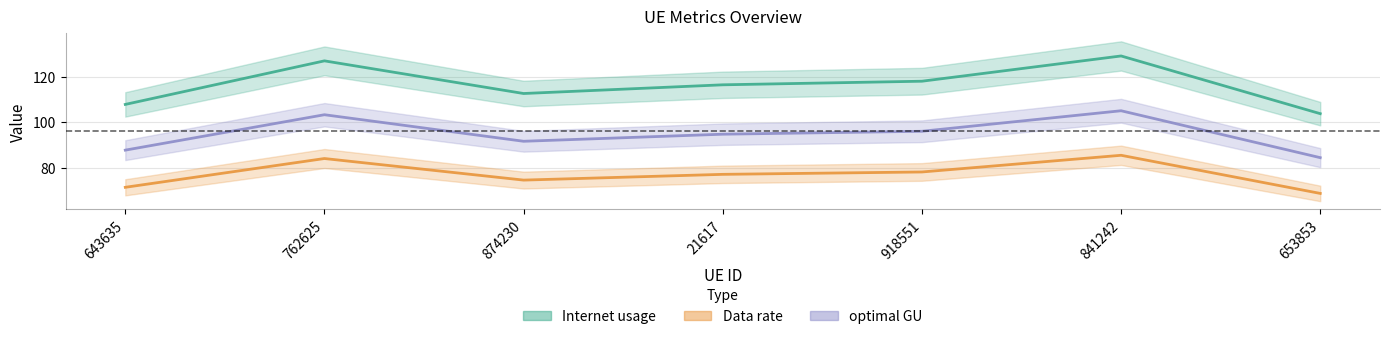

What is the minimum value shown in the chart?

68.6